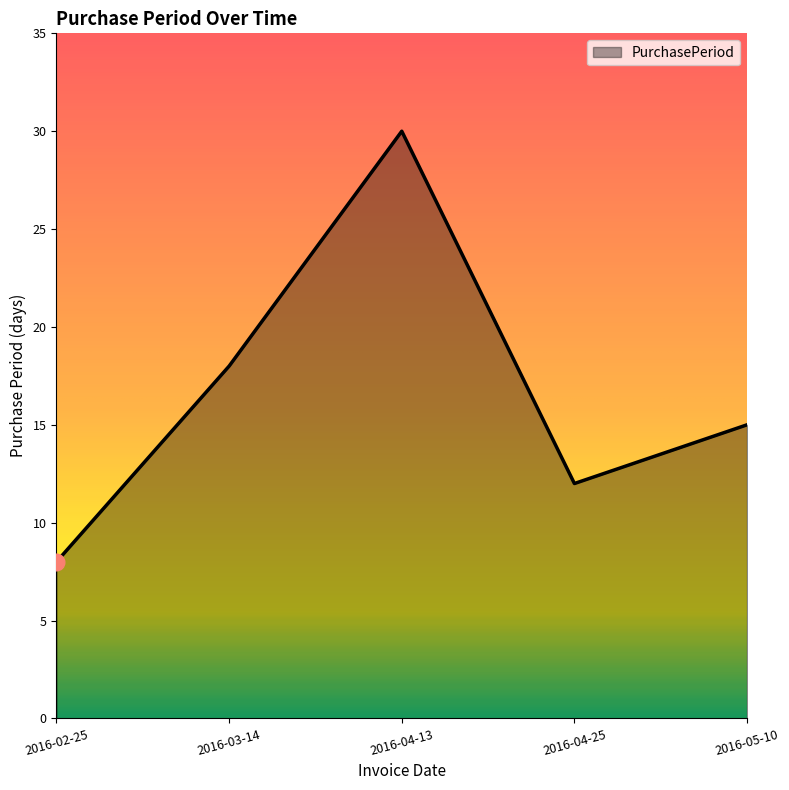

What is the difference between the values at 2016-05-10 and 2016-04-25?

3